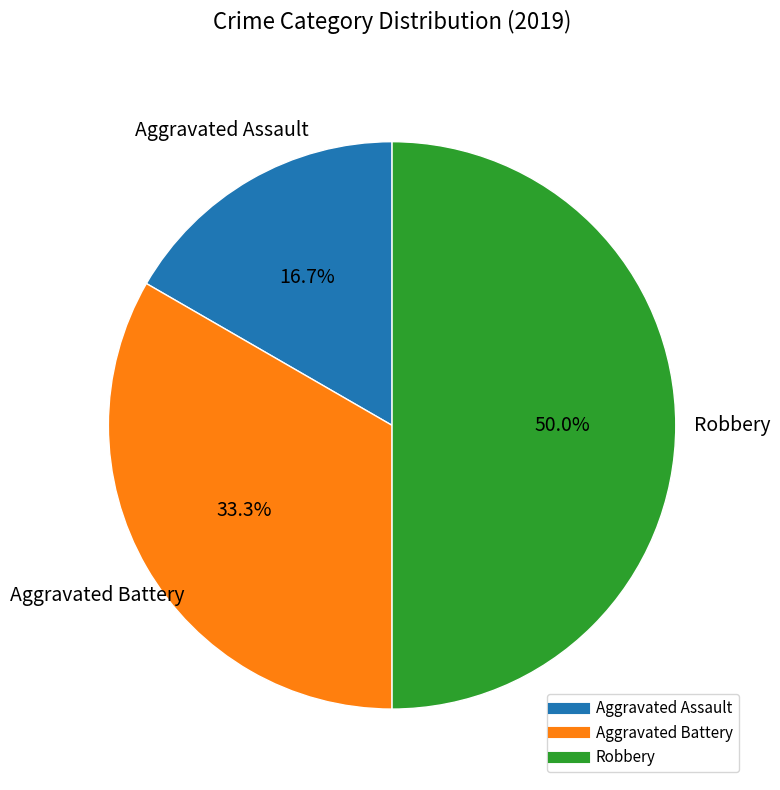

How much of the chart is everything except Robbery?

50.0%